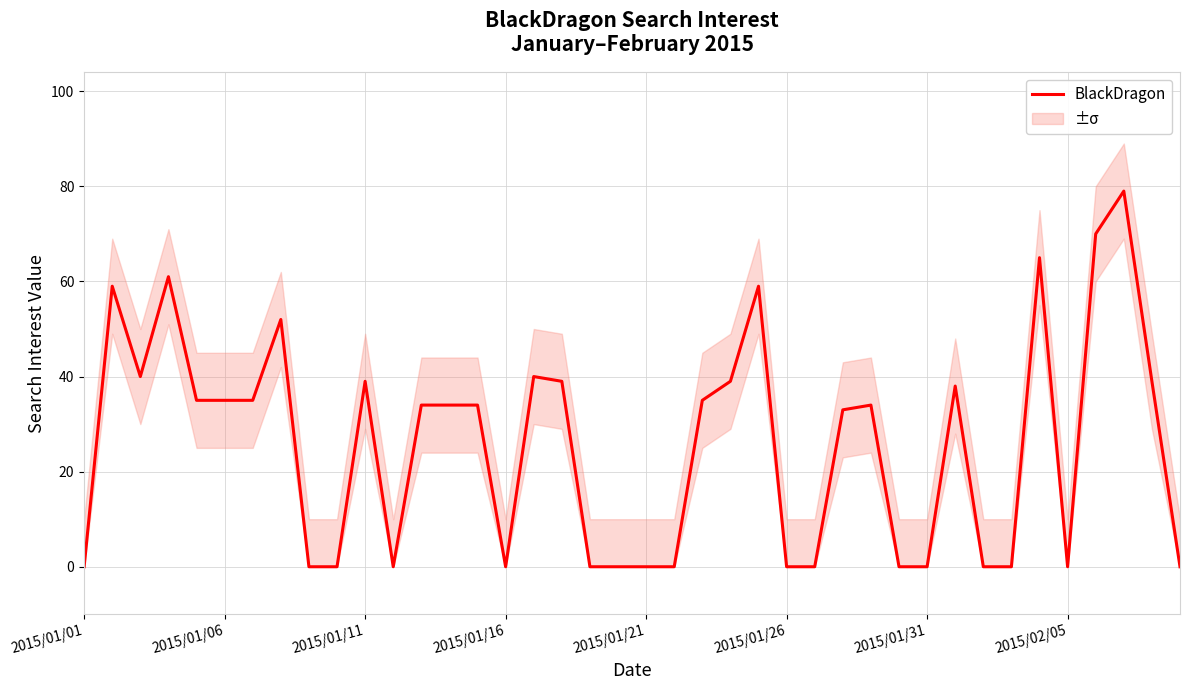

The value at 23 is 27. True or false?

False